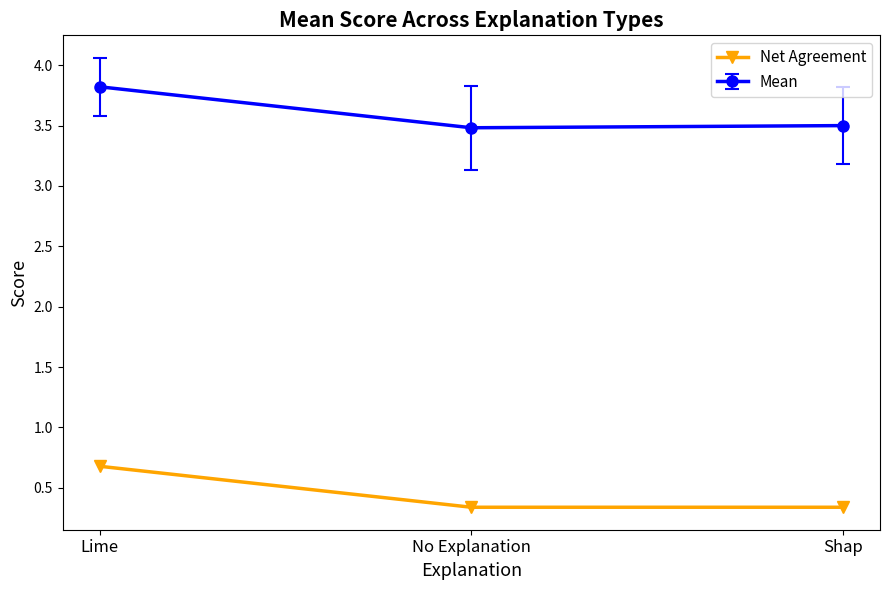

What is the spread (max minus min) of values at No Explanation?

3.1